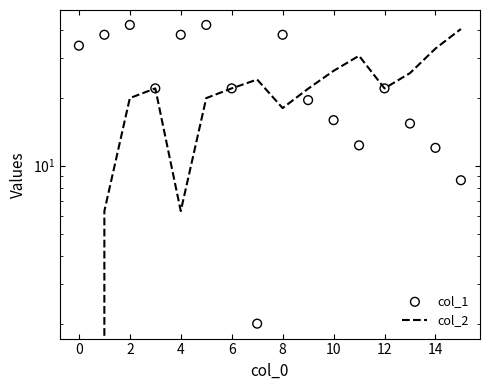

What is the total value across all series at 10?

44.0